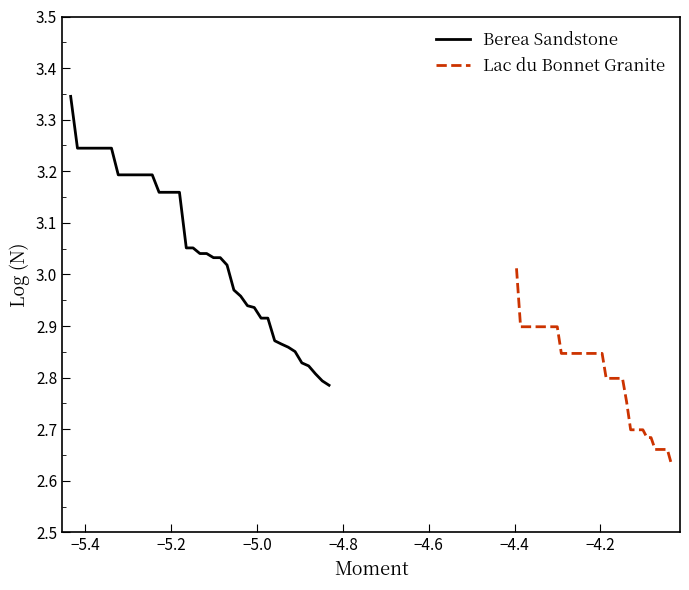

Between −5.2 and −4.6, which series saw the biggest shift?

Berea Sandstone